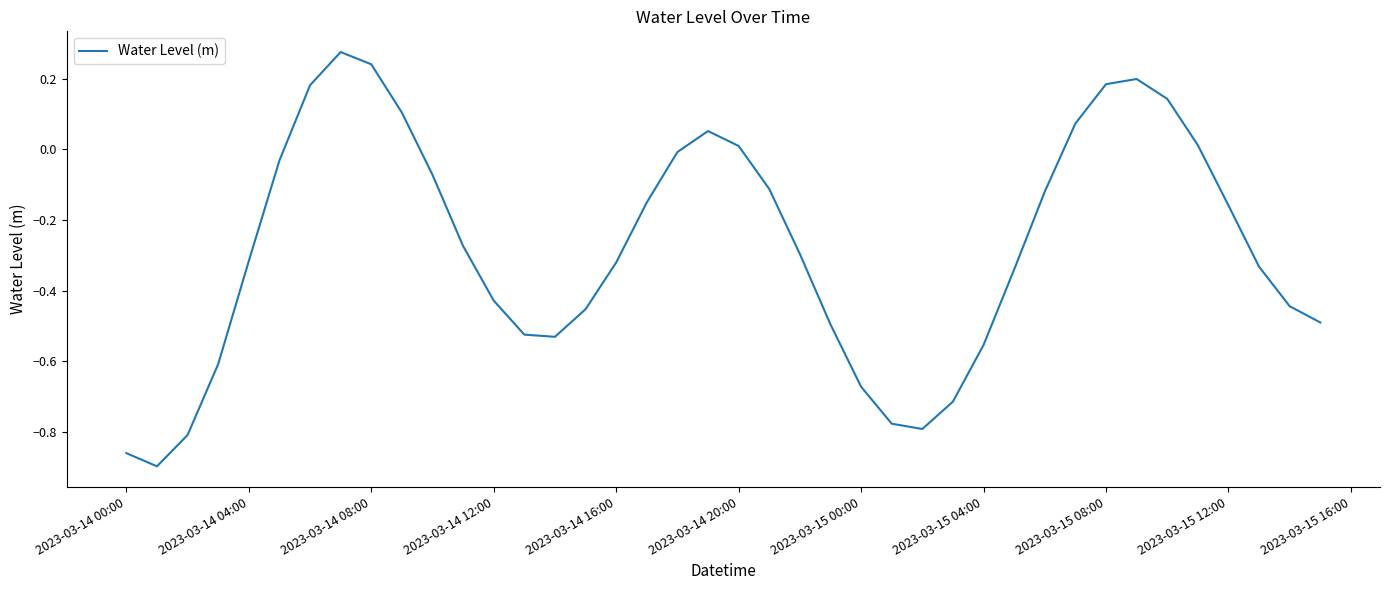

What is the difference between the maximum and minimum values?

1.2